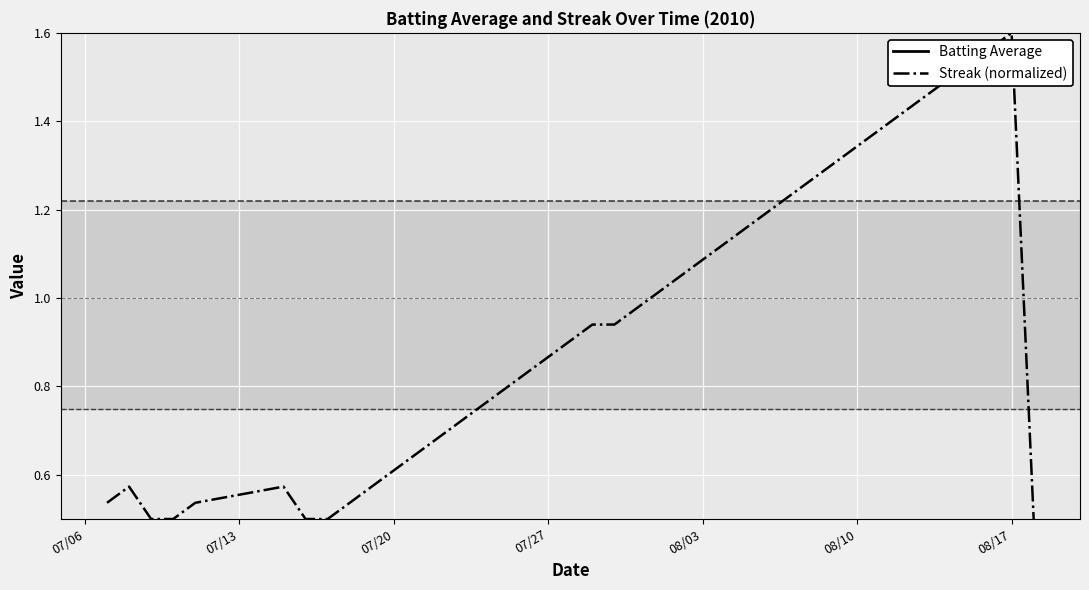

At how many categories does at least one series exceed 1?

17